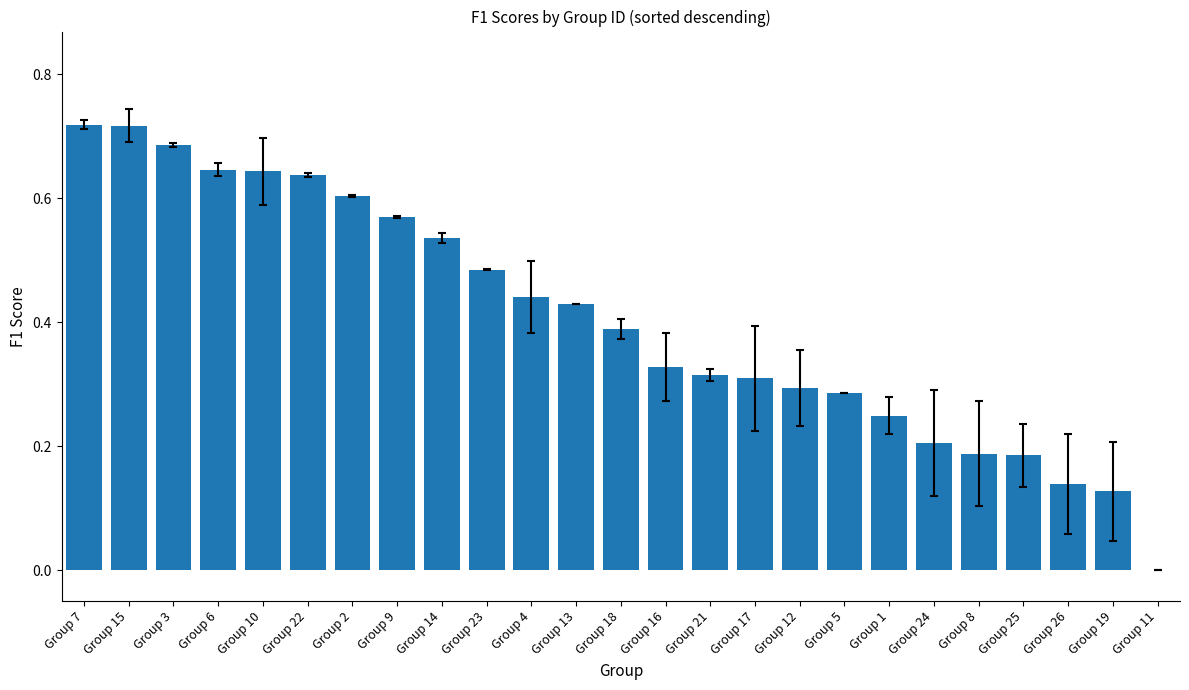

True or false: the data shows 0.1 at Group 4.

False